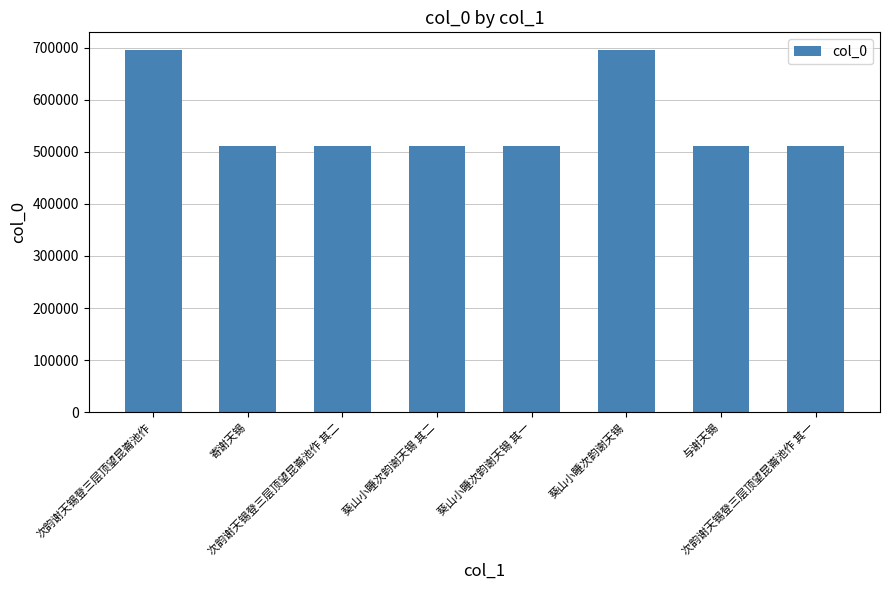

Where does the data first go above 511458?

次韵谢天锡登三层顶望昆崙池作